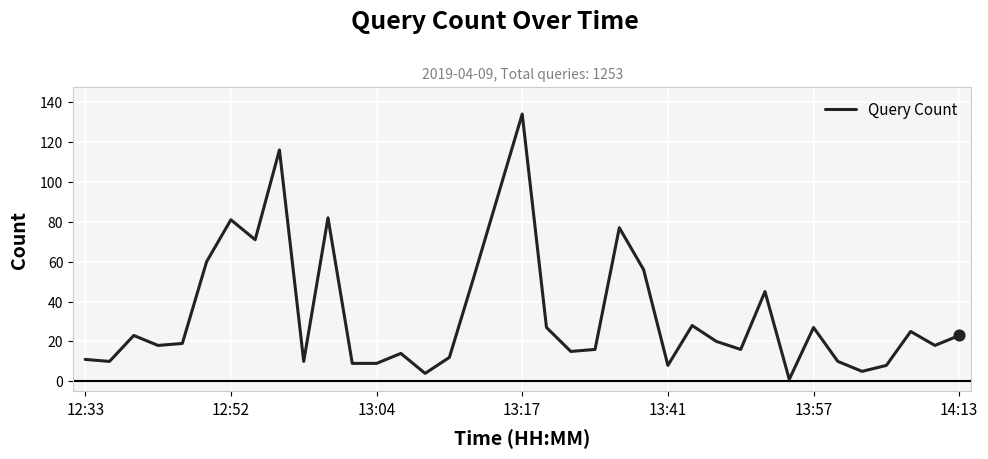

What is the maximum value shown in the chart?

134